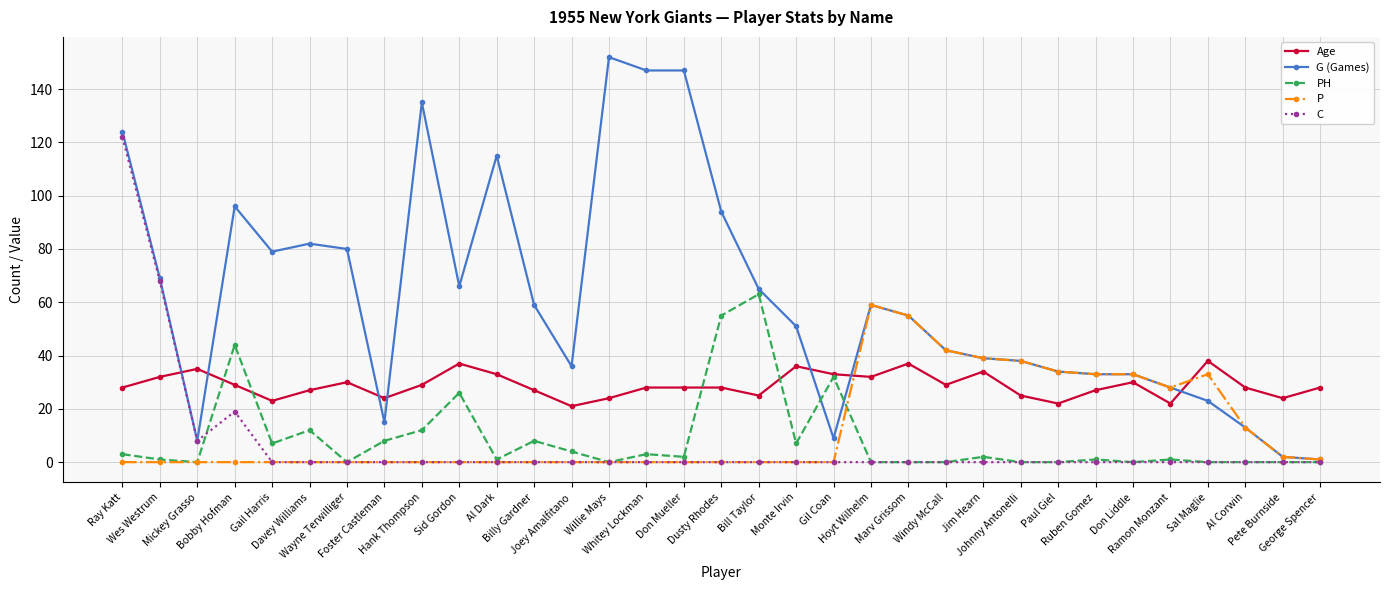

What is the maximum value for PH?

63